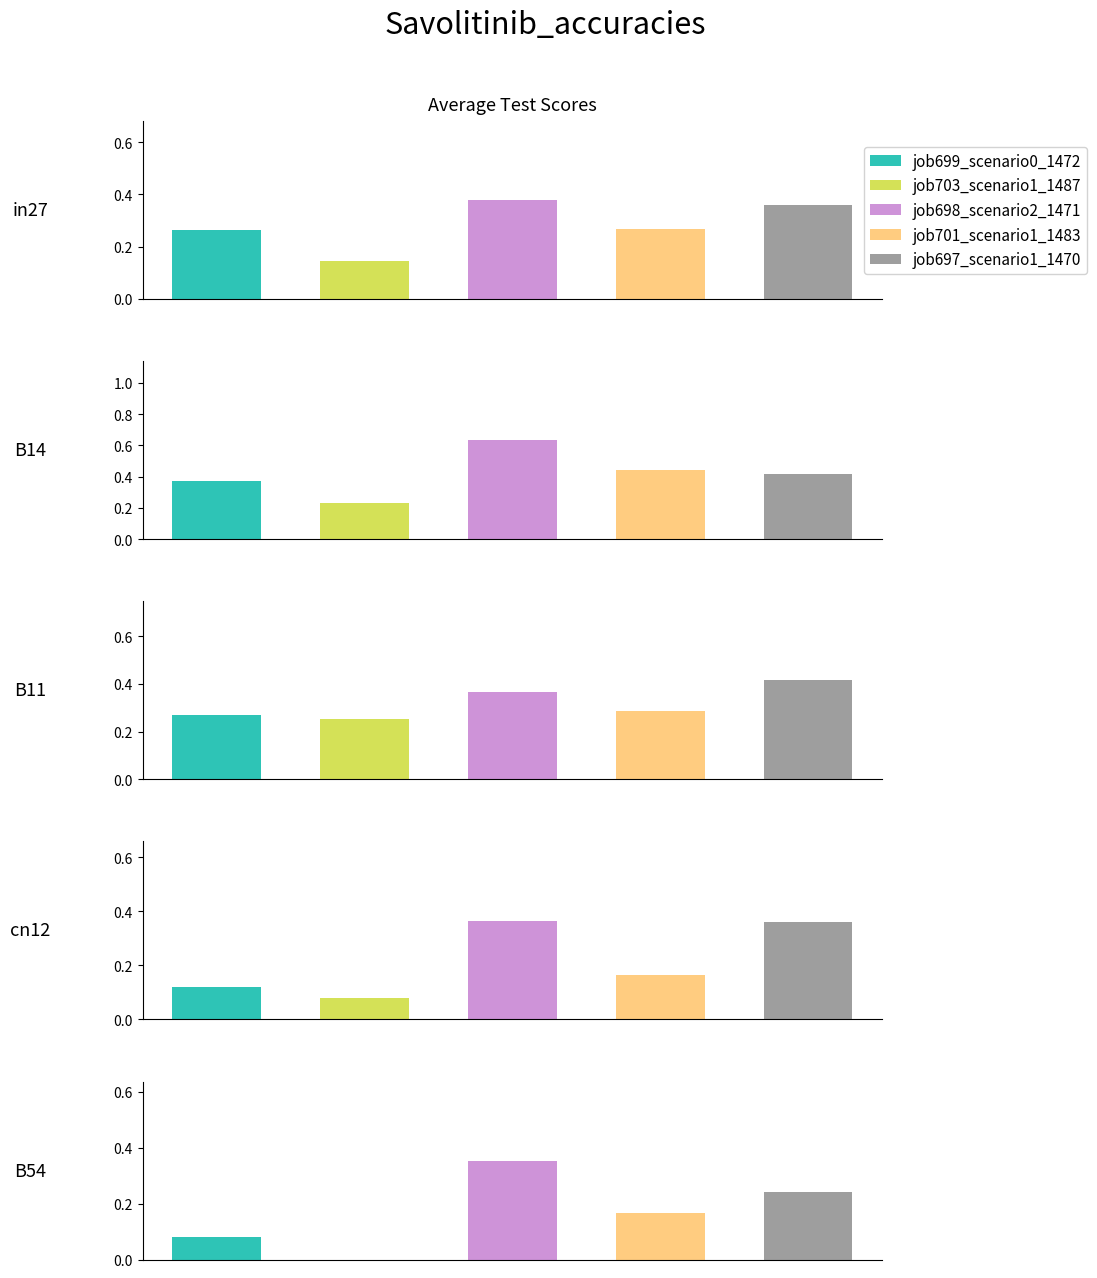

How many bars are there in each group?

5